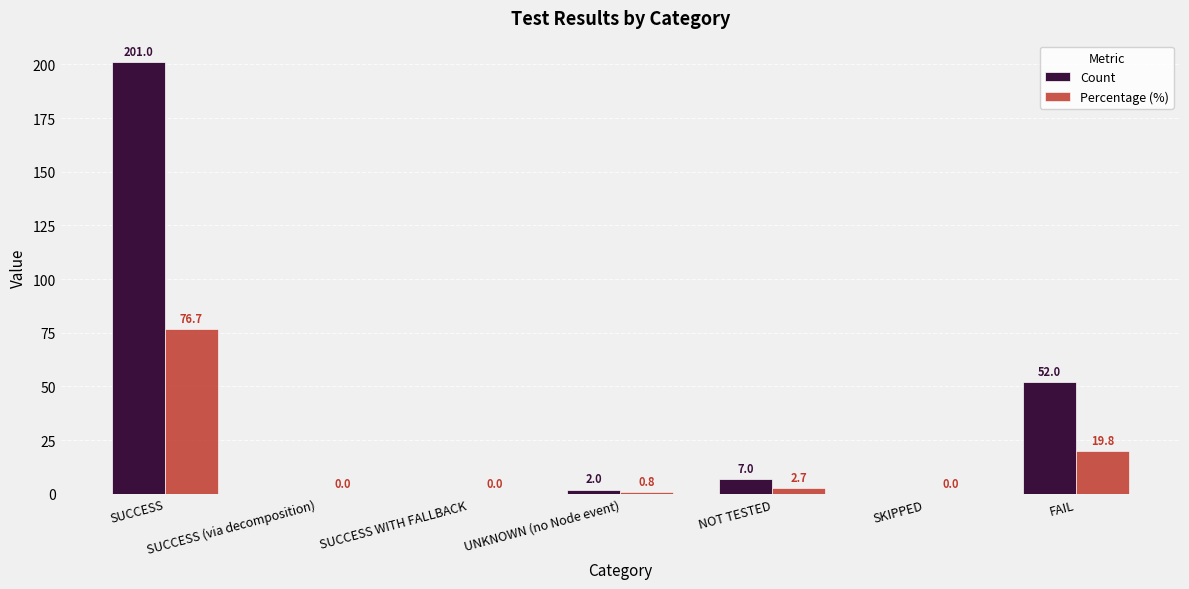

Which series has the largest total across all categories?

Count